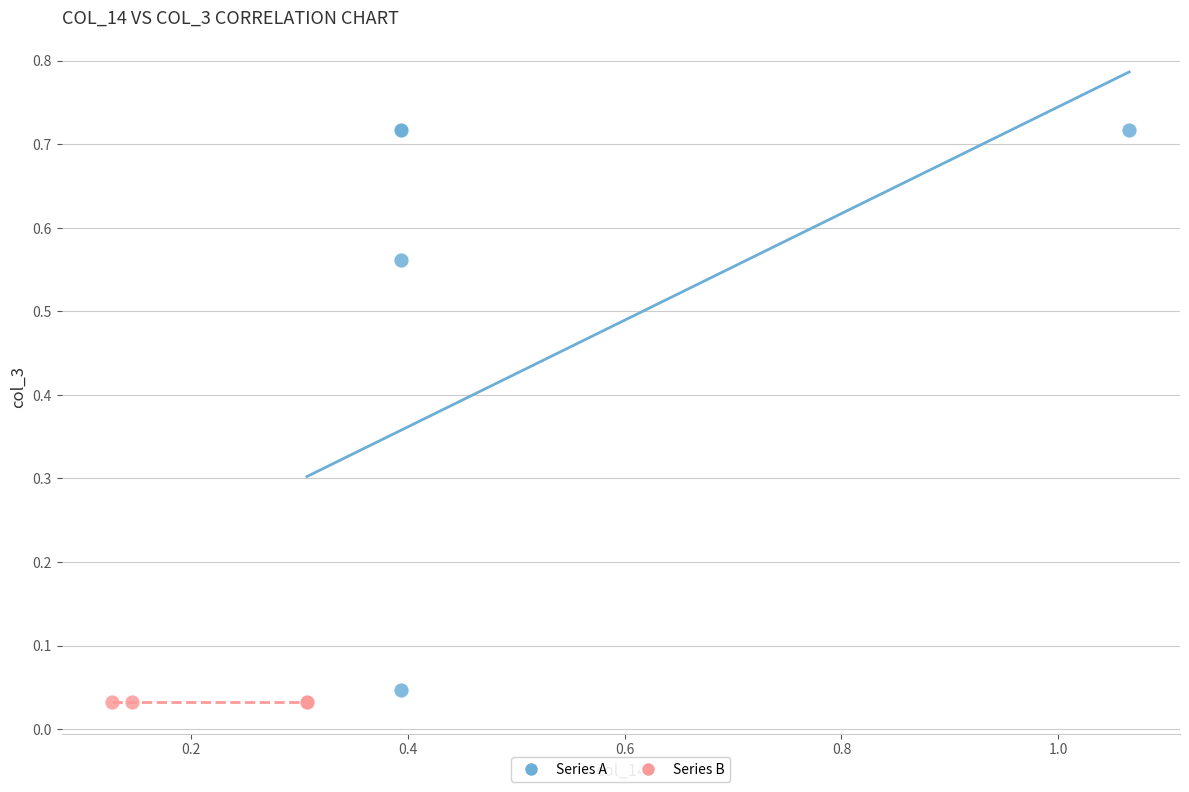

Which series reaches the maximum Y coordinate?

Series A